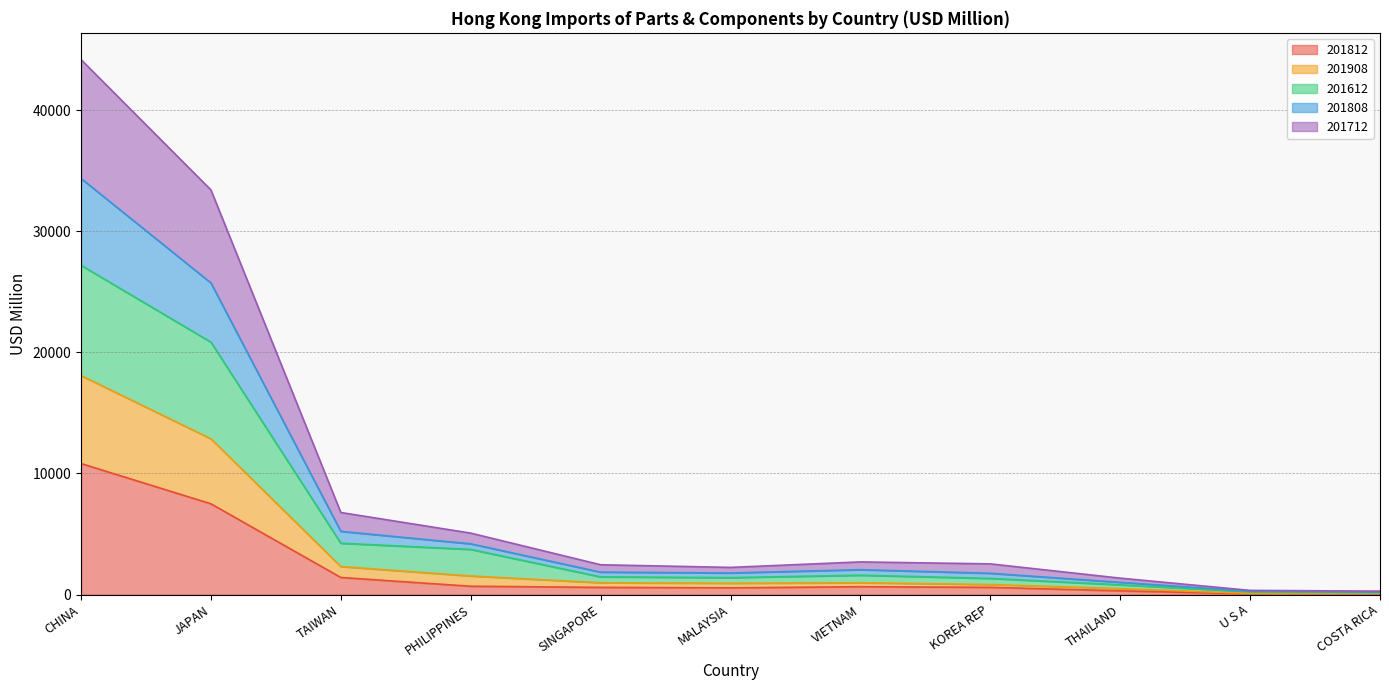

The 201908 series shows 1577.4 at THAILAND. True or false?

False